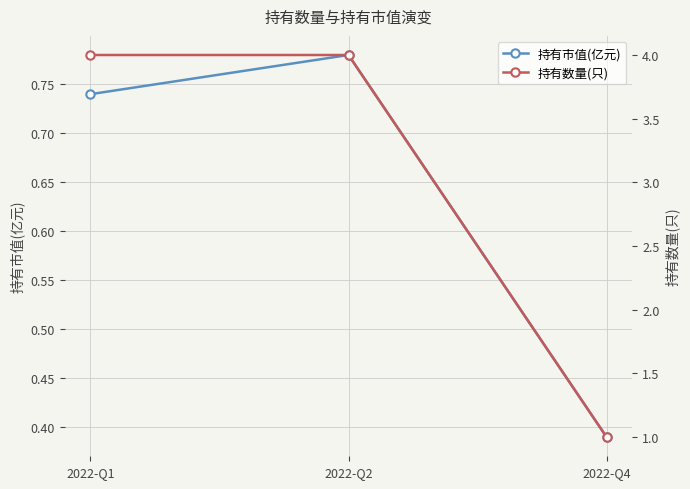

Reading left to right, list all the values displayed in this chart.

持有市值(亿元): 0.7	0.8	0.4
持有数量(只): 4.0	4.0	1.0